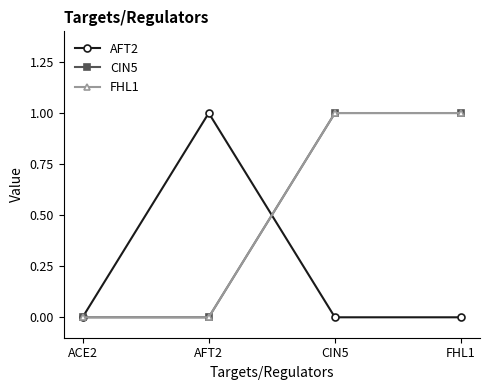

Which label corresponds to the largest value in the chart?

AFT2